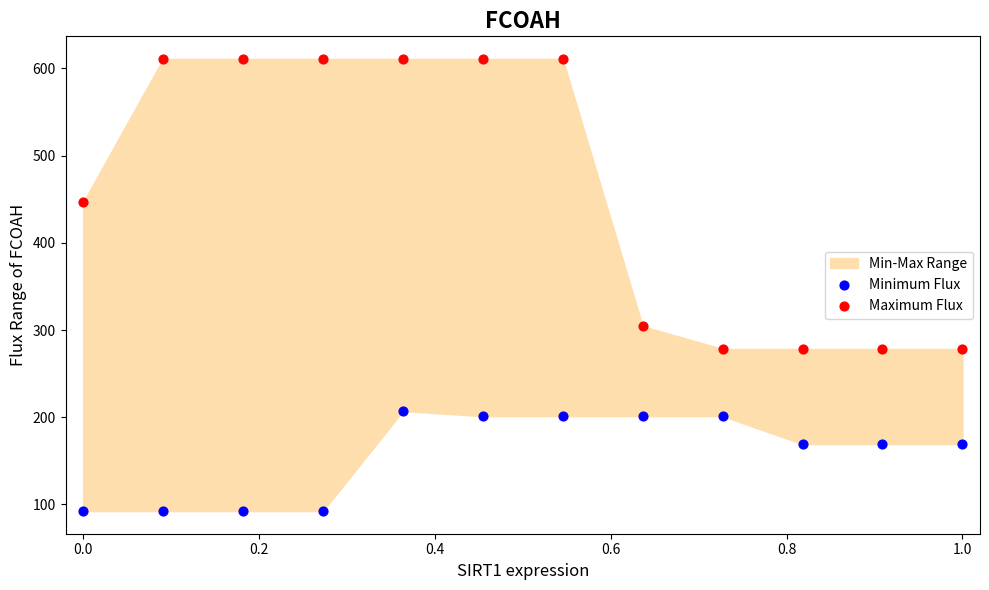

Which series has the largest Y range (max minus min)?

Maximum Flux